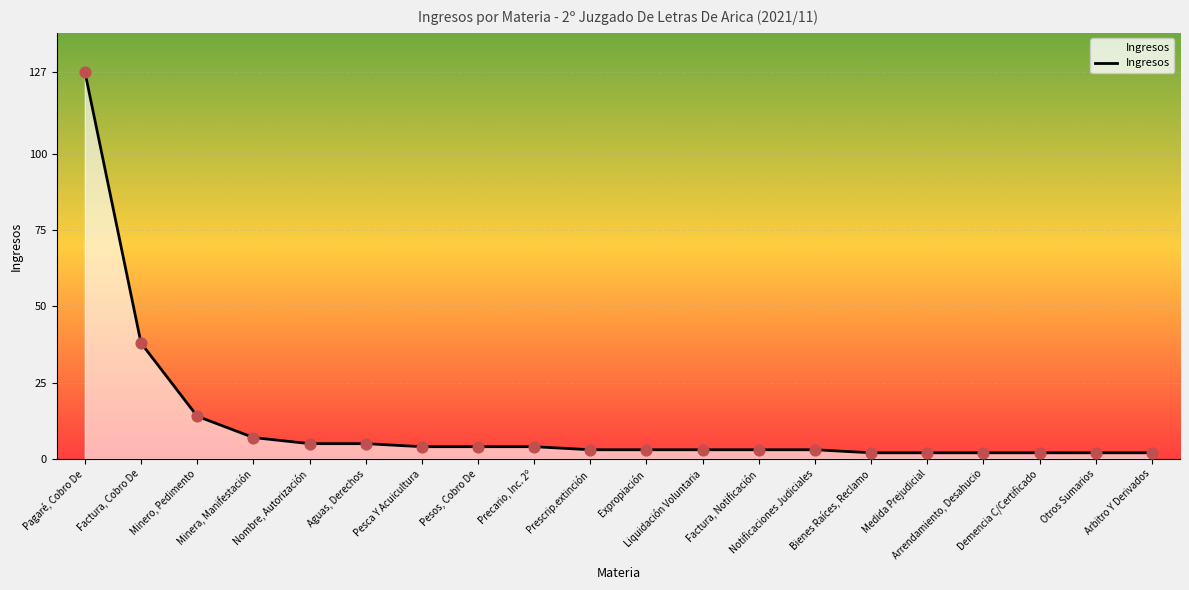

What is the ratio of the value at Notificaciones Judiciales to the value at Aguas, Derechos?

0.6